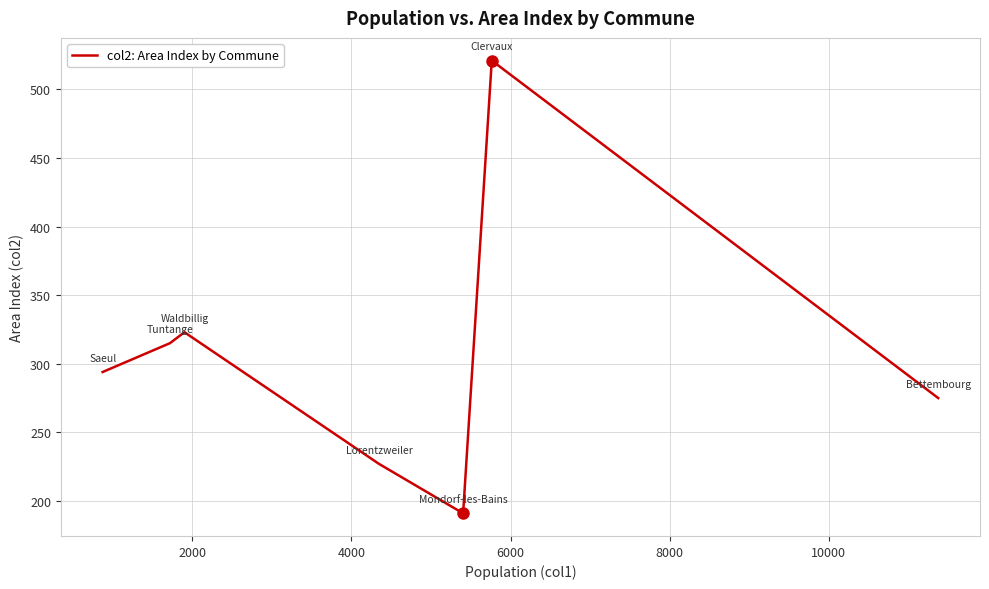

What is the difference between the maximum and minimum values?

330